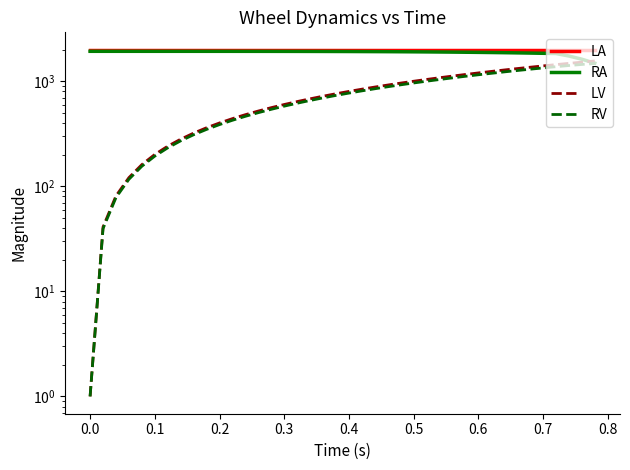

True or false: LA has more than 0 interior local peaks.

False